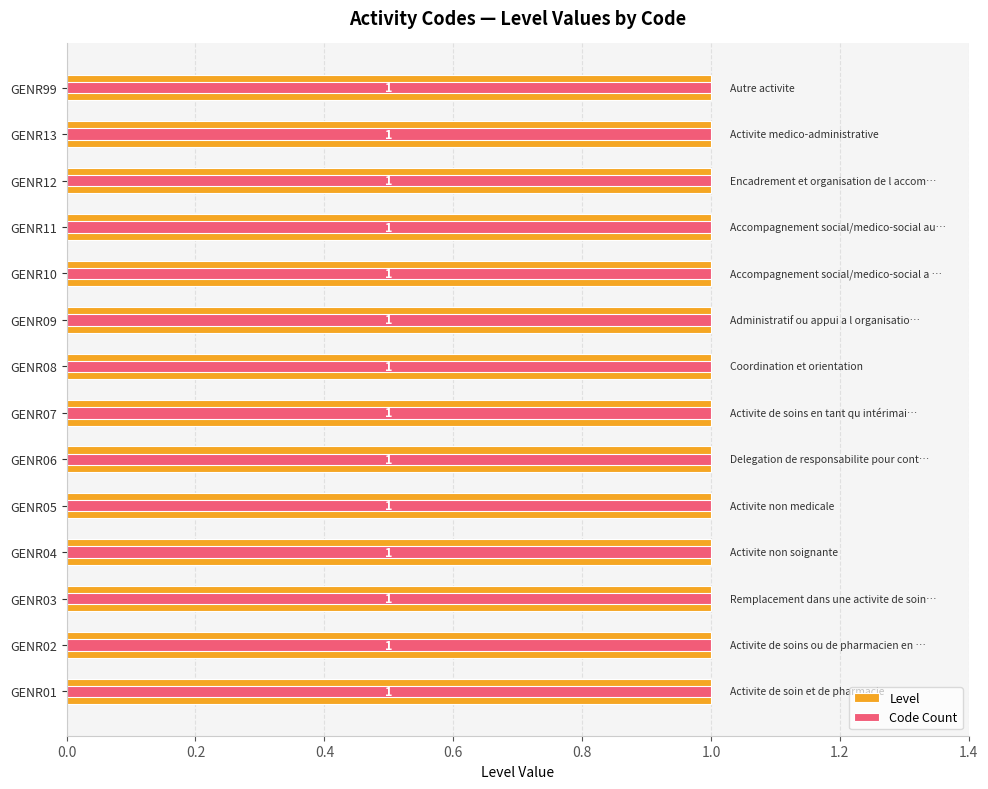

Does the chart contain any negative values?

No